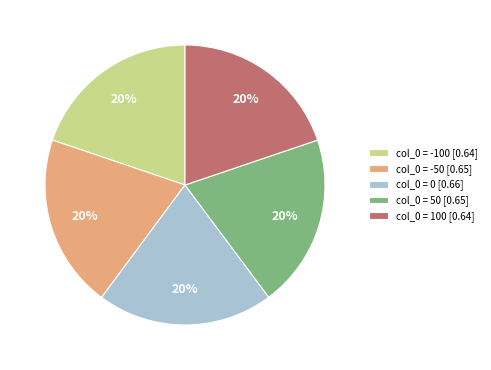

True or false: col_0 = 100 [0.64] accounts for 14% of the total.

False